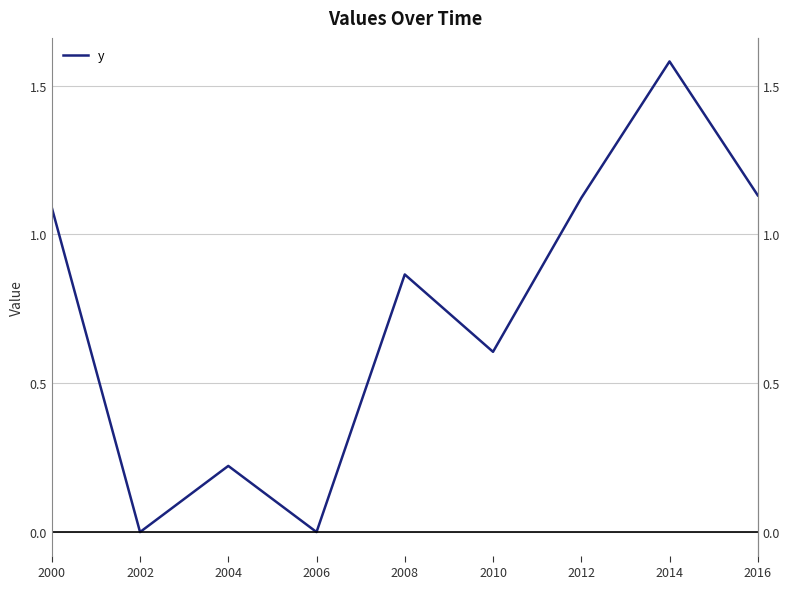

Is it true that the value at 2000 is 1.8?

False